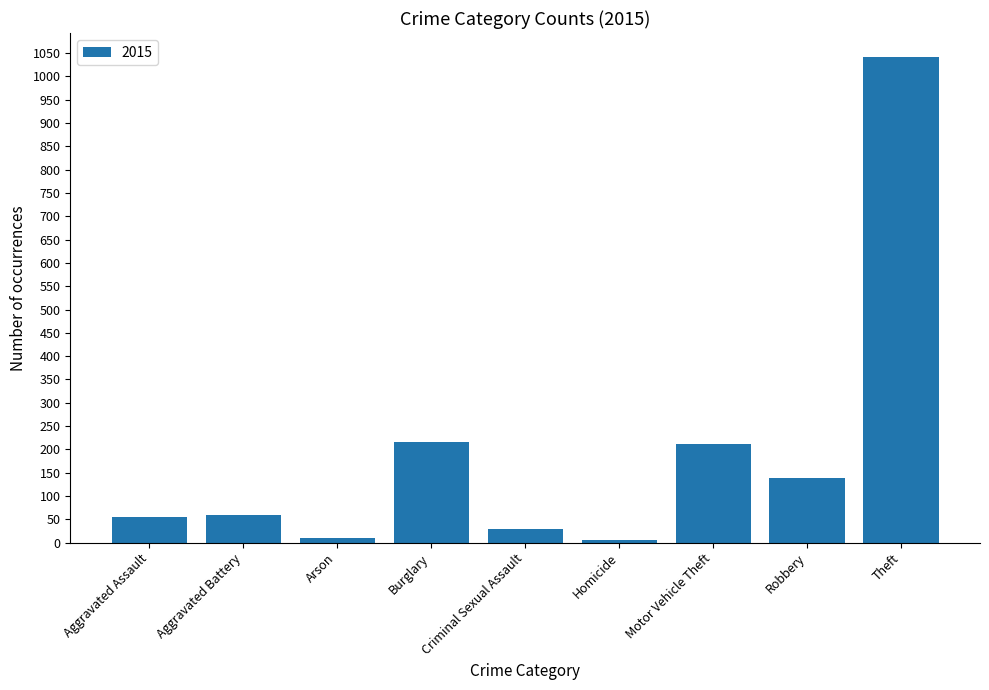

How many series are shown in this chart?

1